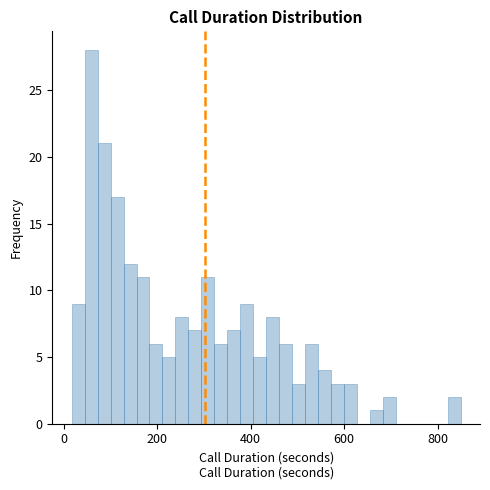

Read against the x-axis, roughly where is the centre of the tallest bar?

60